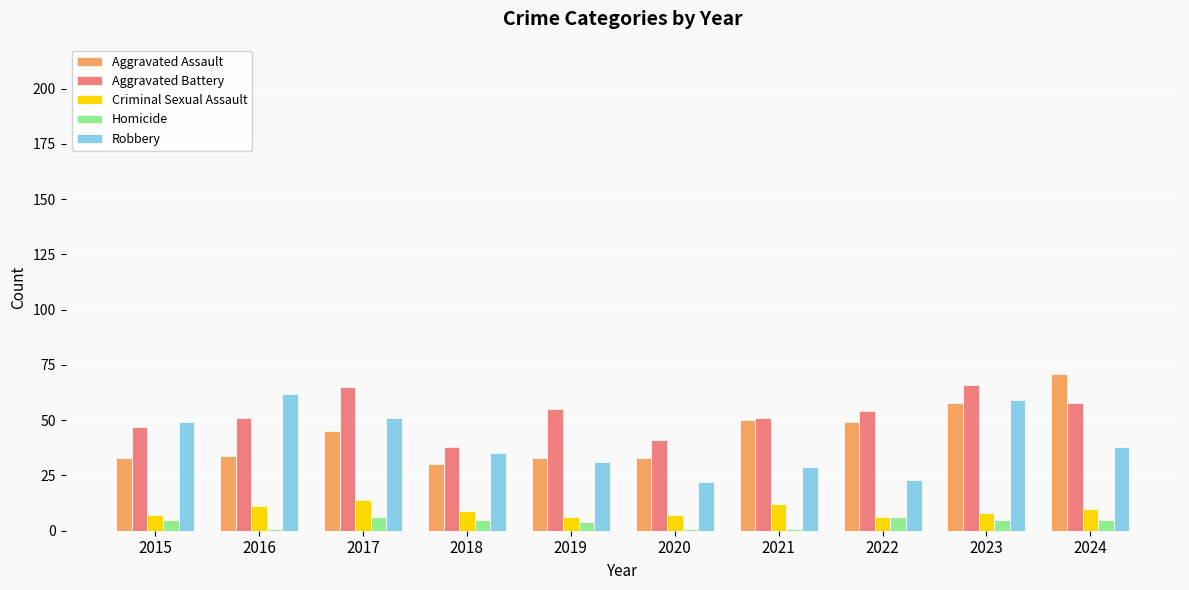

How many bars are there in each group?

5